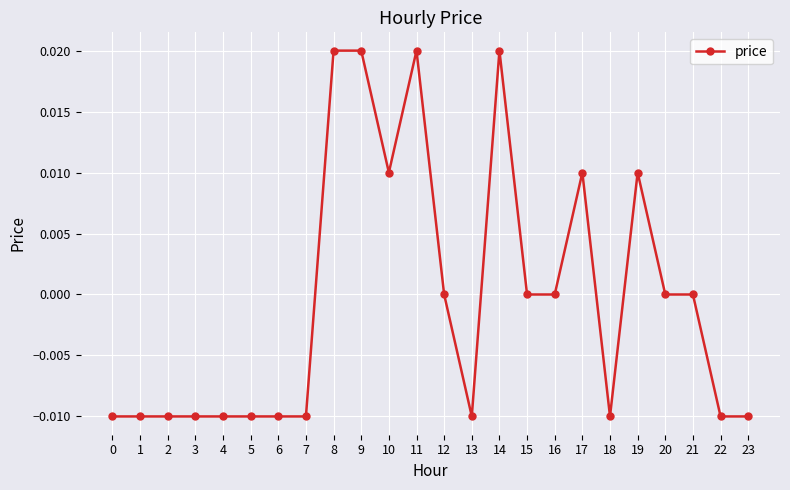

True or false: there are more than 0 points higher than both neighbors.

True